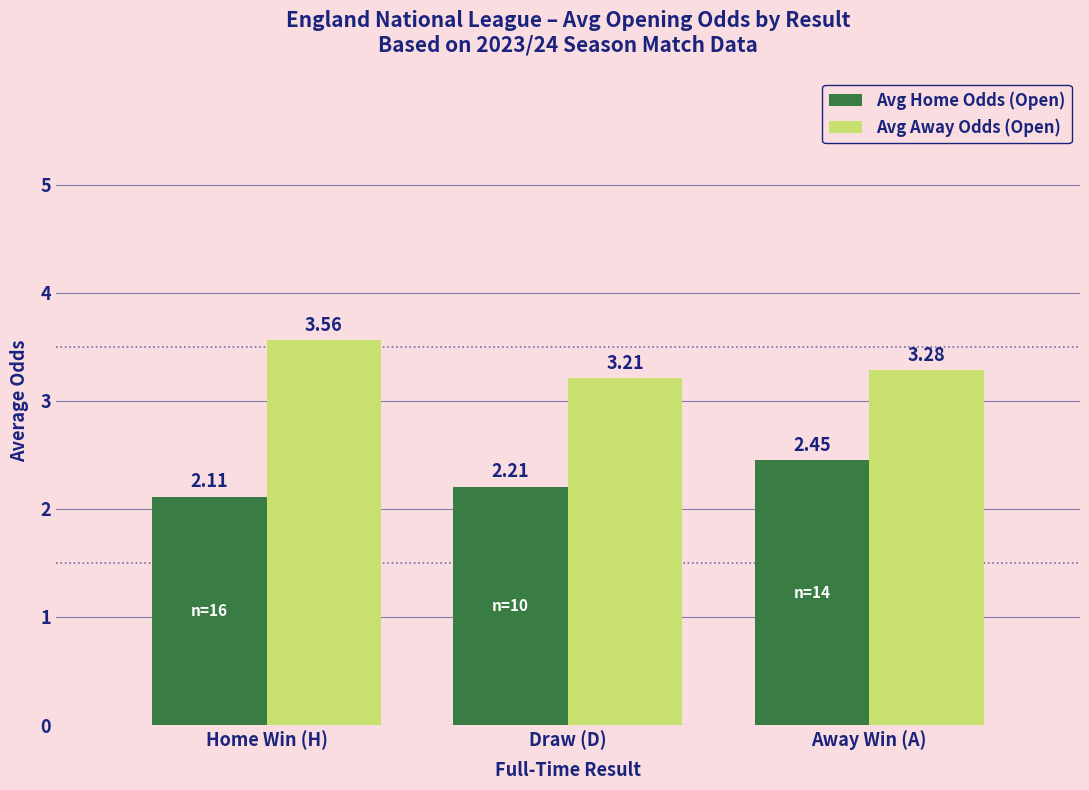

How many data points does each series have?

3